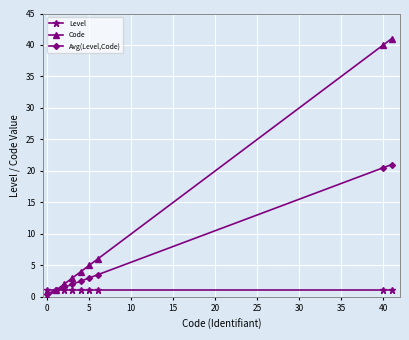

What is the greatest value displayed?

41.0